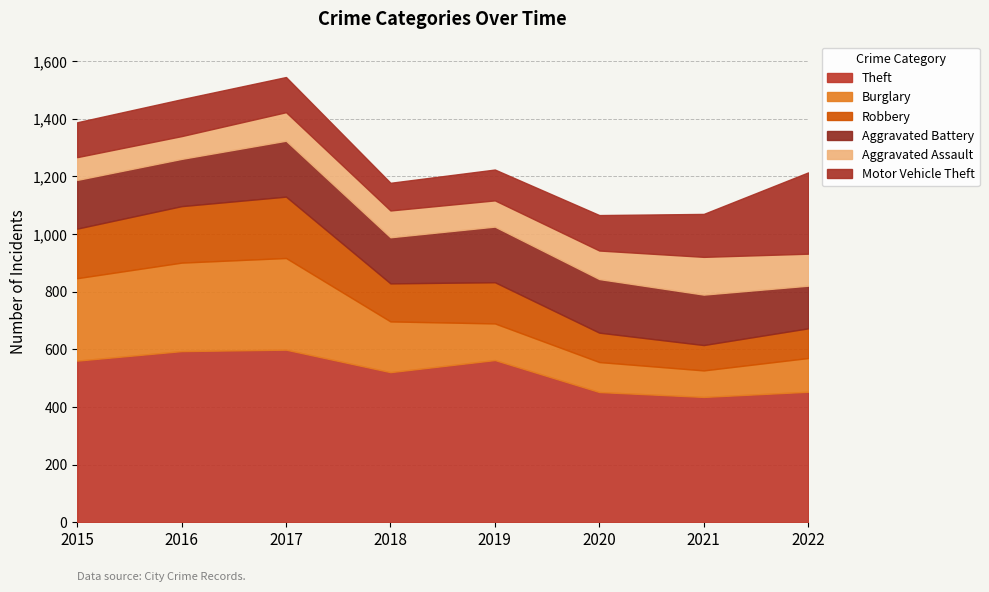

Does the chart have visible grid lines?

Yes